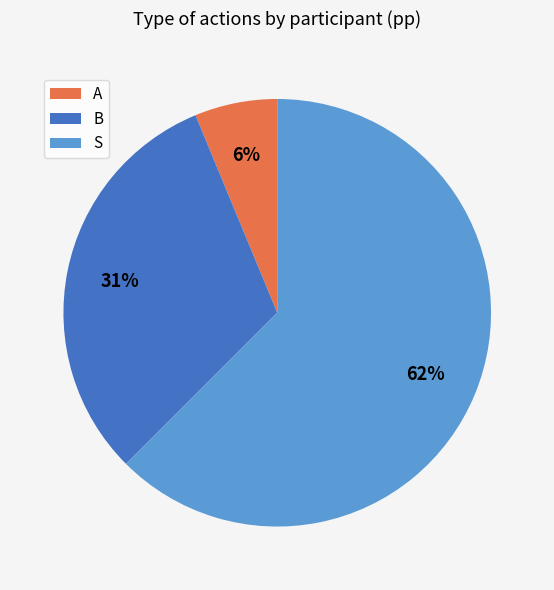

To the nearest percent, what is the average slice percentage?

33%